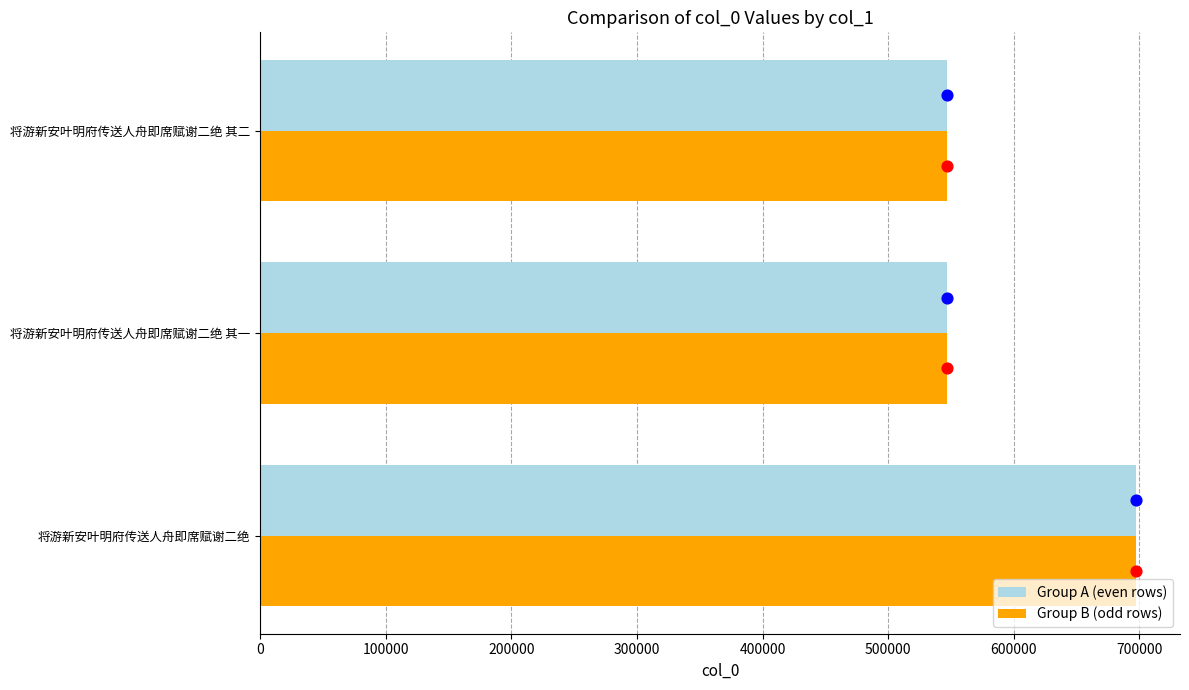

Which series has the largest Y range (max minus min)?

Group A (even rows)